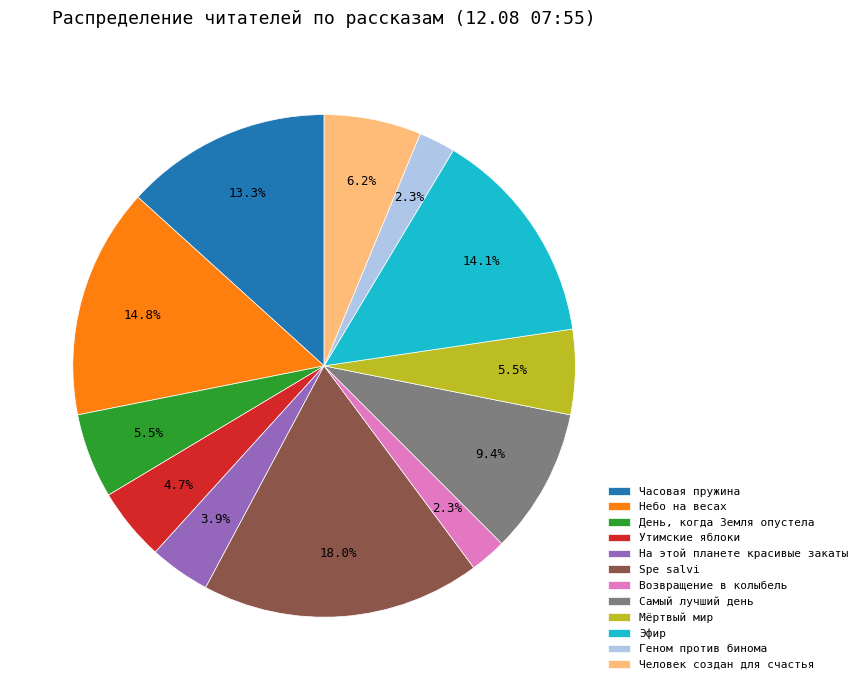

What is the largest slice in the pie chart?

Spe salvi